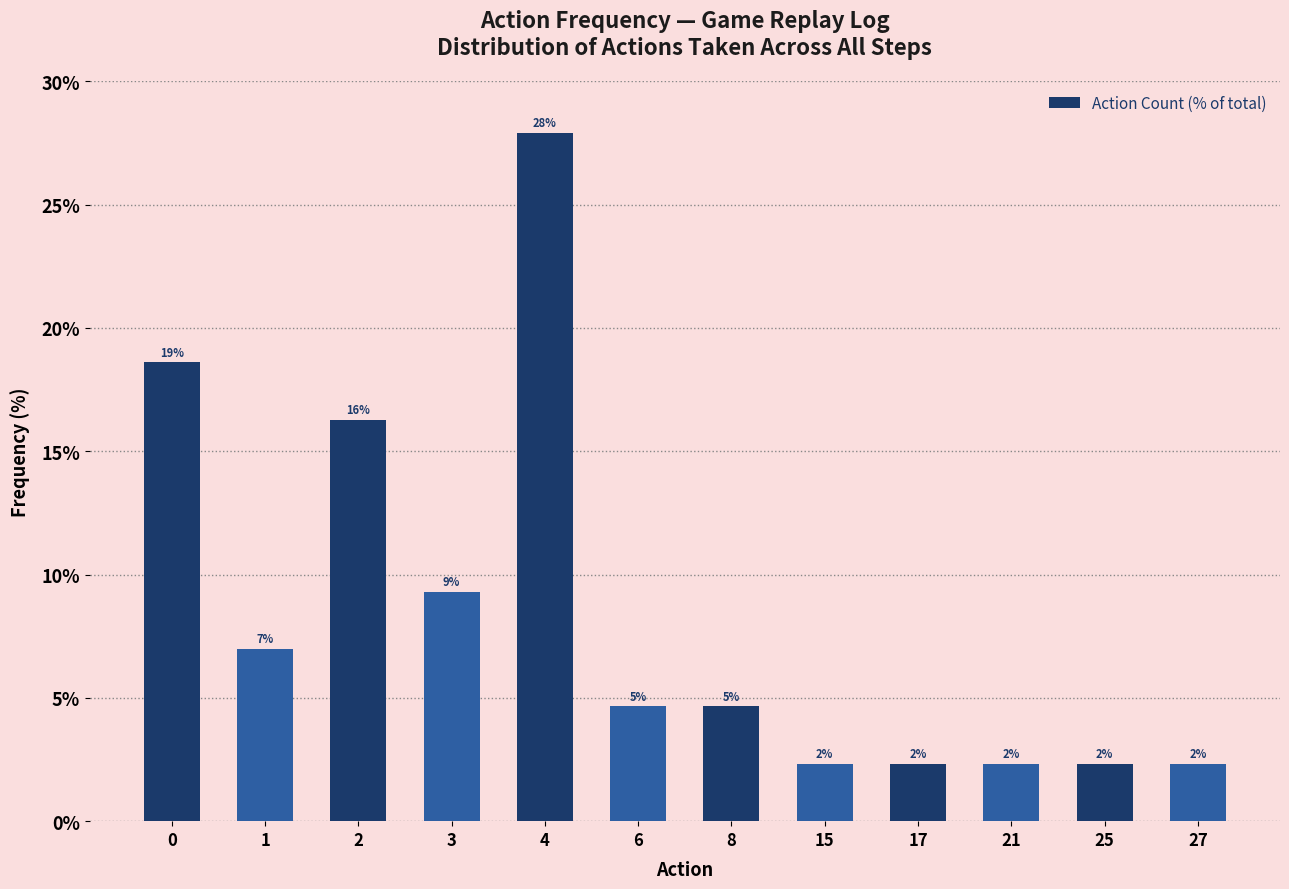

Does the chart contain any negative values?

No